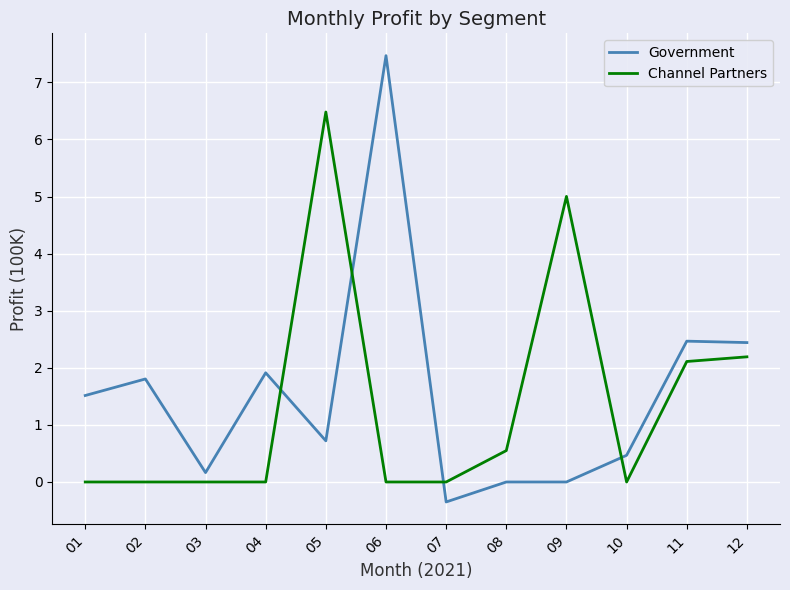

At which category does Government reach its first local peak?

02